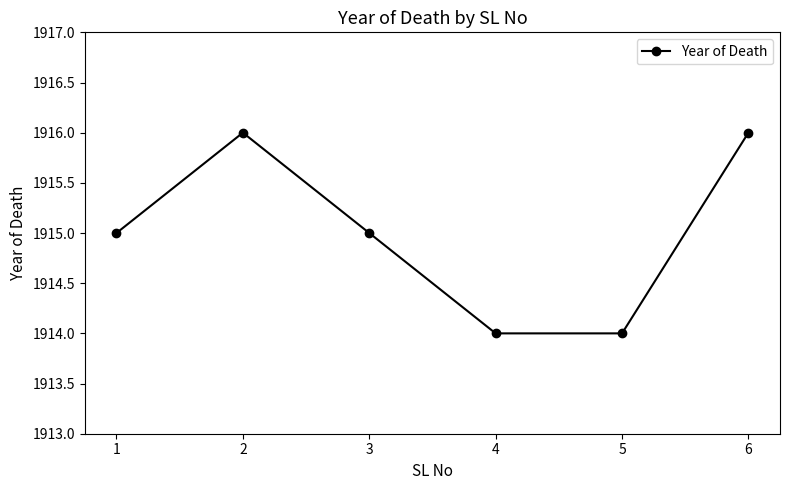

Reading left to right, extract all data points from this chart.

1=1915	2=1916	3=1915	4=1914	5=1914	6=1916